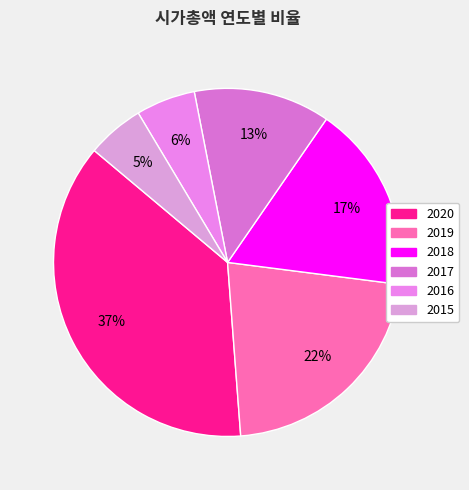

To the nearest percent, what is the difference between the largest and smallest slice percentages?

32%